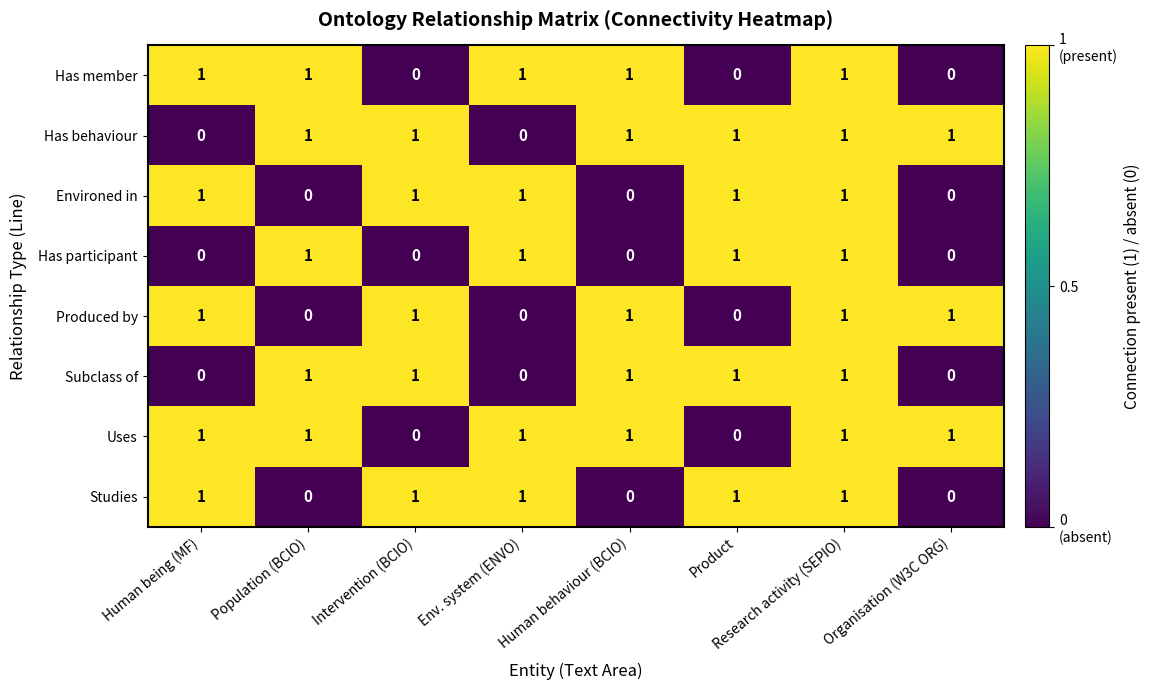

How many Has behaviour values are between 1 and 2?

6